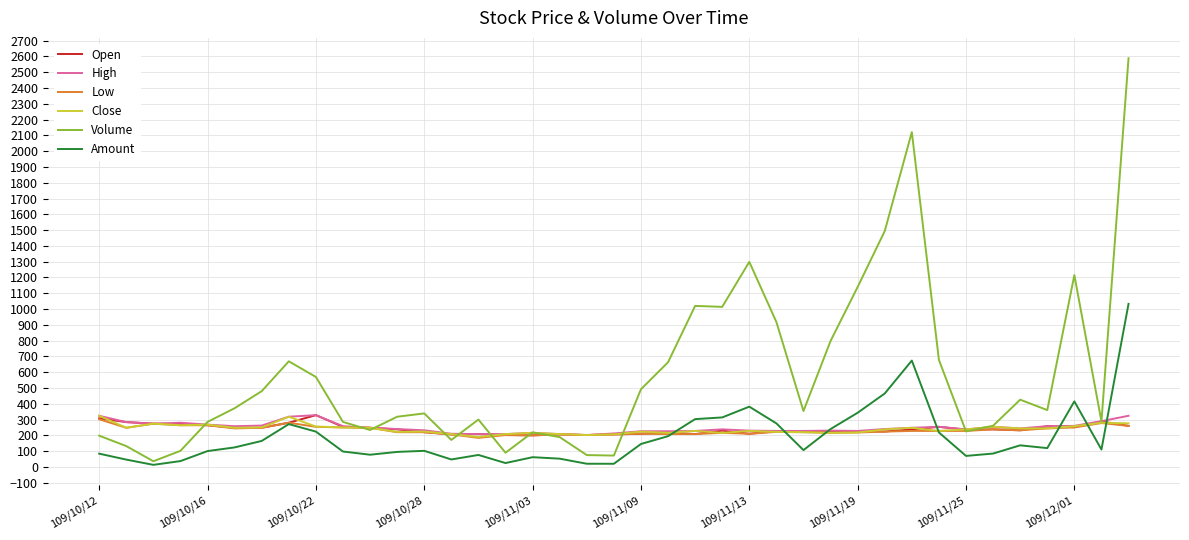

What is the highest value of the Close series?

324.0